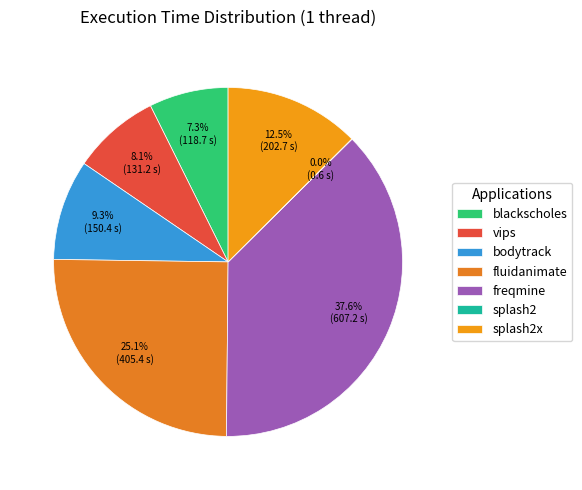

Is there any slice that represents more than half of the pie?

No